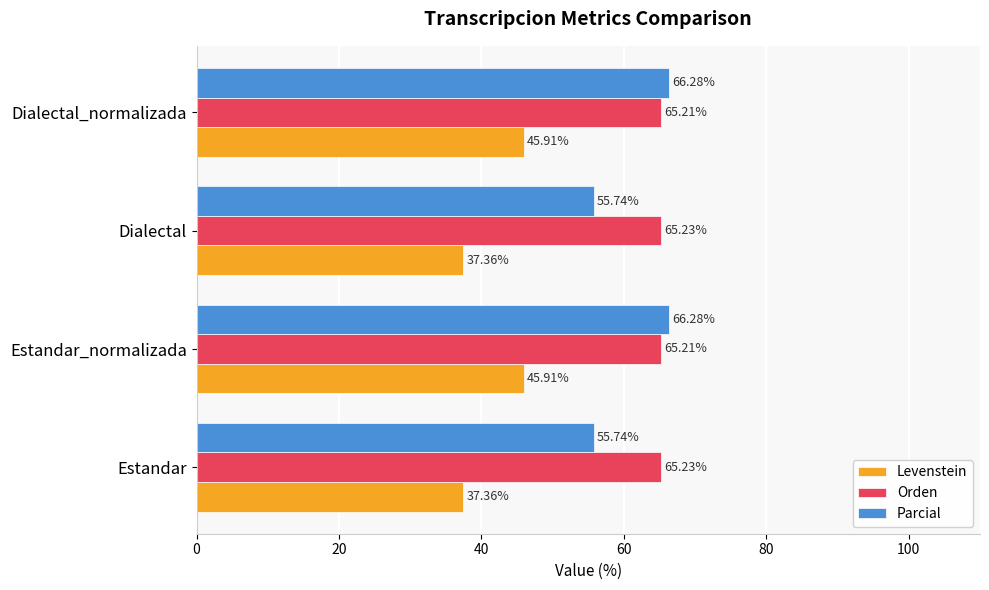

What are all the series names shown in the legend?

Levenstein, Orden, Parcial